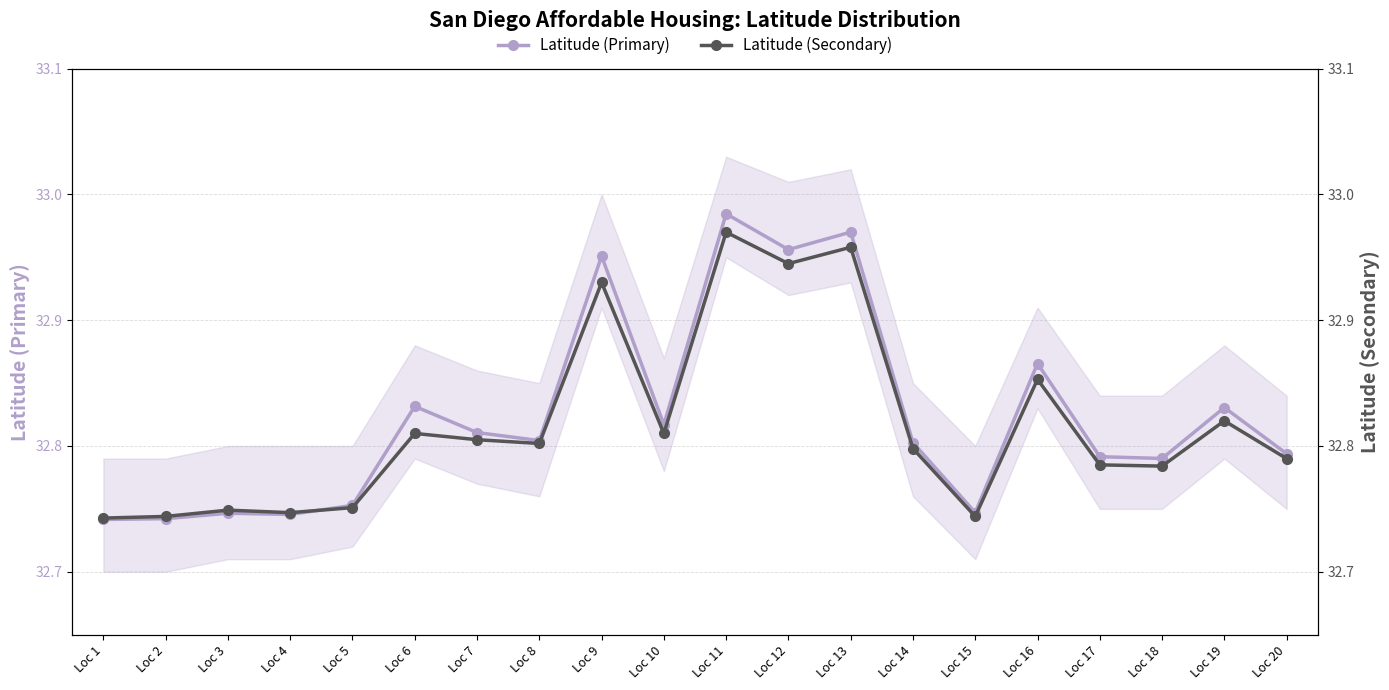

What is the greatest value displayed?

33.0